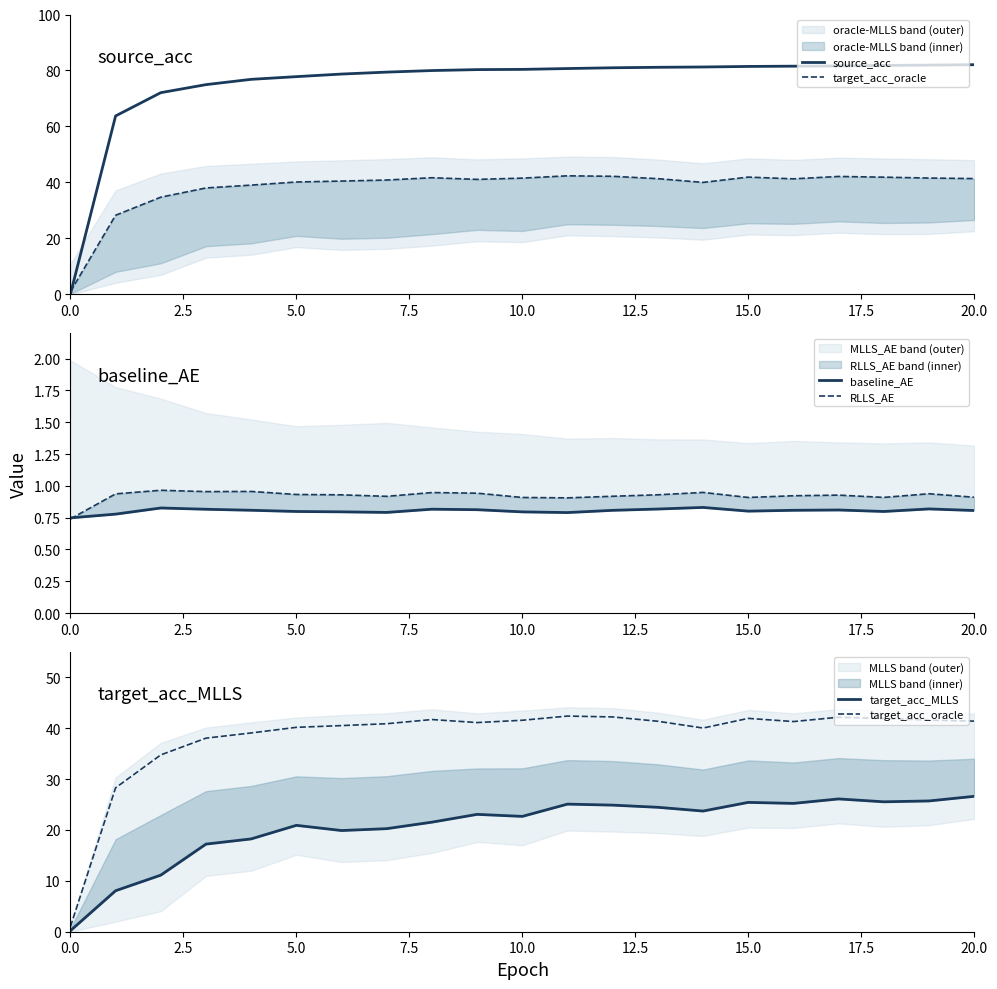

True or false: baseline_AE and target_acc_oracle cross at least once.

False